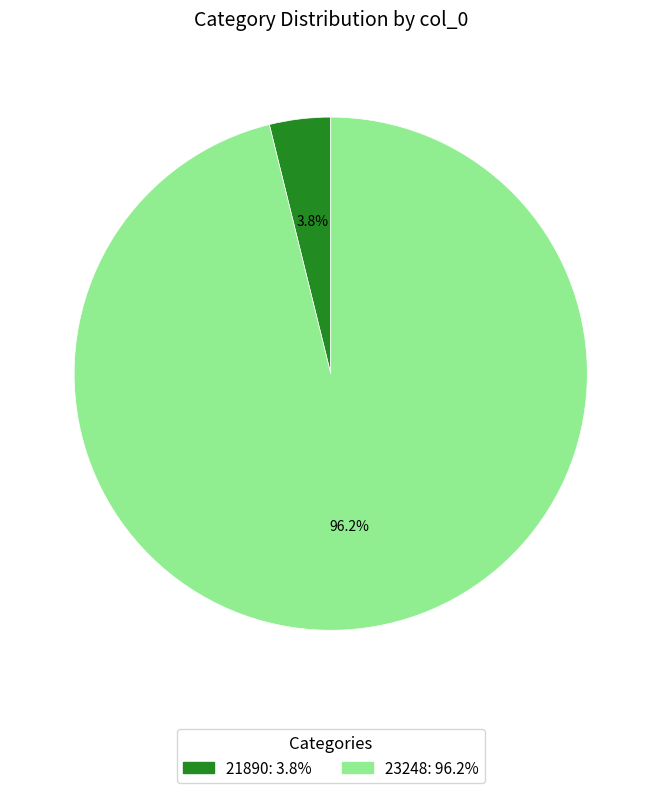

Which slice is the smallest?

21890